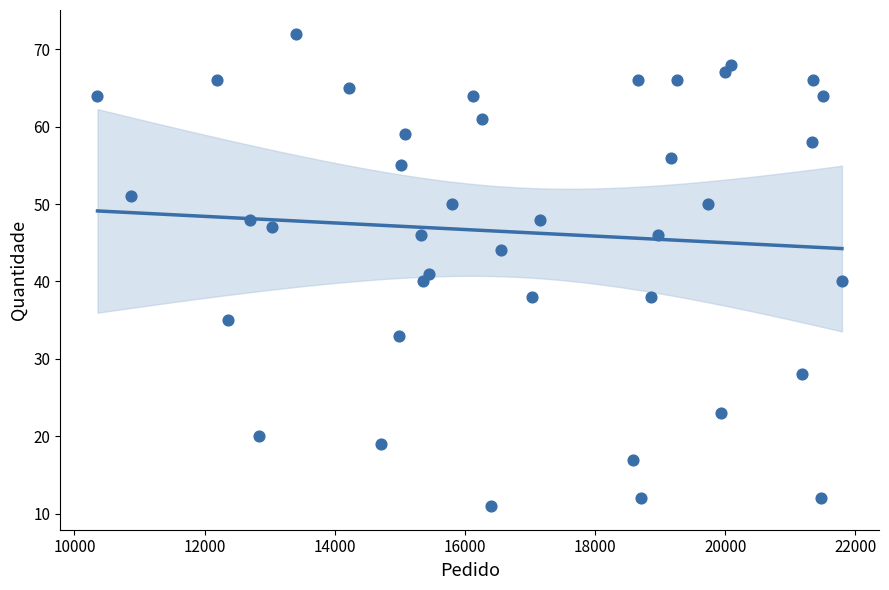

What is the range of X values (max minus min)?

11439